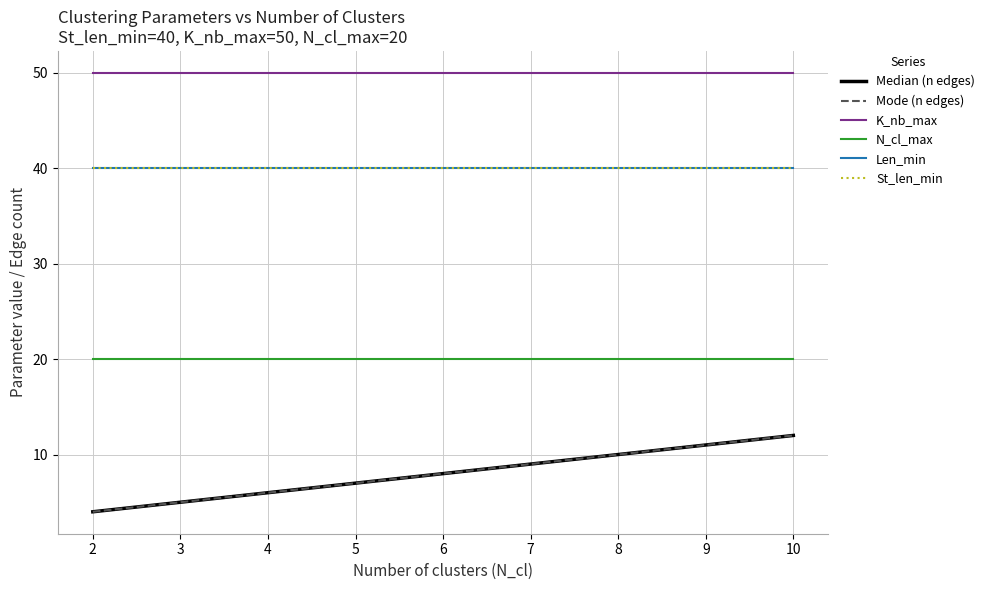

Does the chart display data point markers on the line(s)?

No